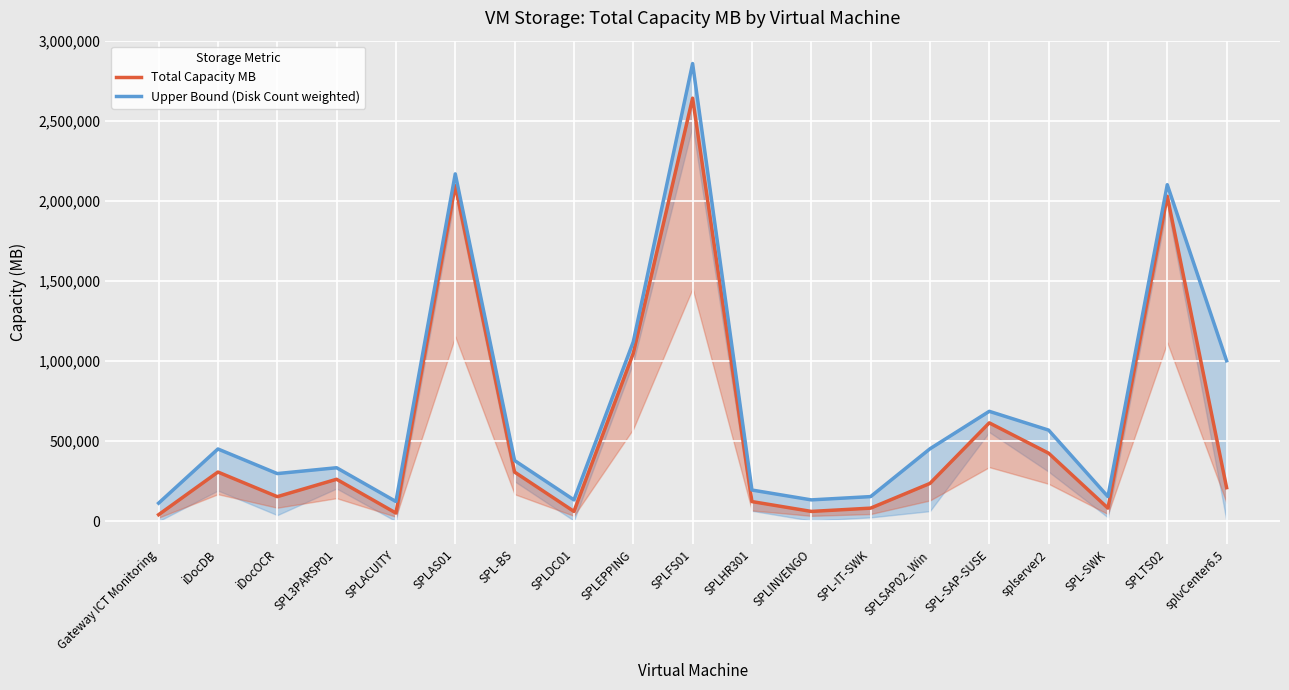

At which category is the sum across all series the highest?

SPLFS01